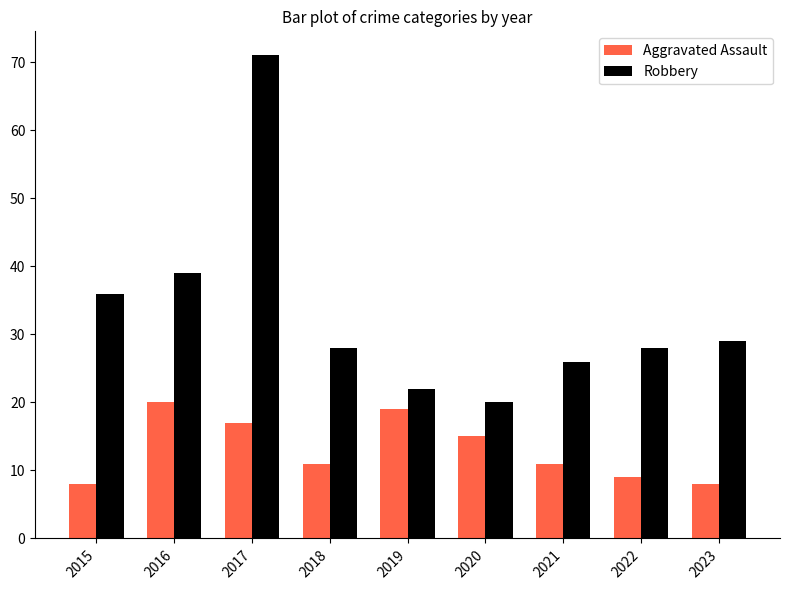

What is the value of the Robbery bar at the 2nd from the left?

39